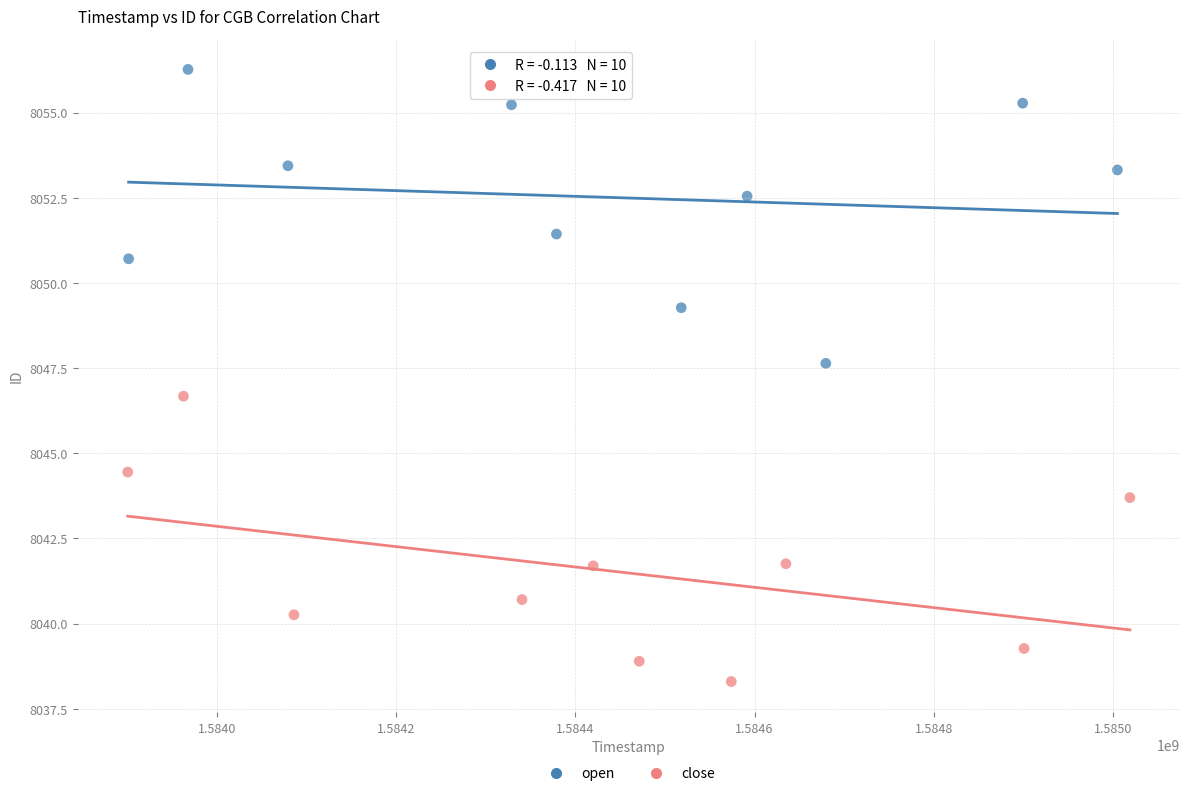

Which series reaches the maximum Y coordinate?

open